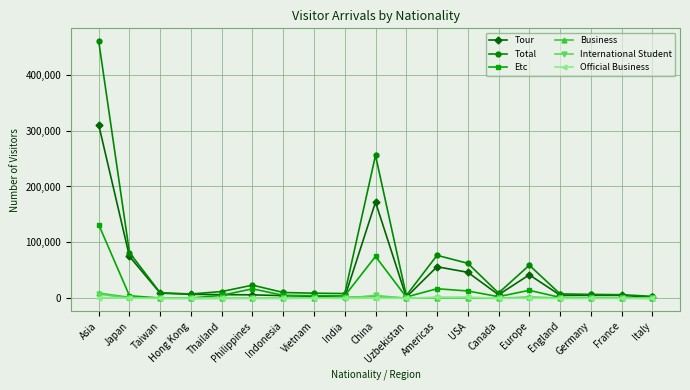

At which category is the sum across all series the highest?

Asia